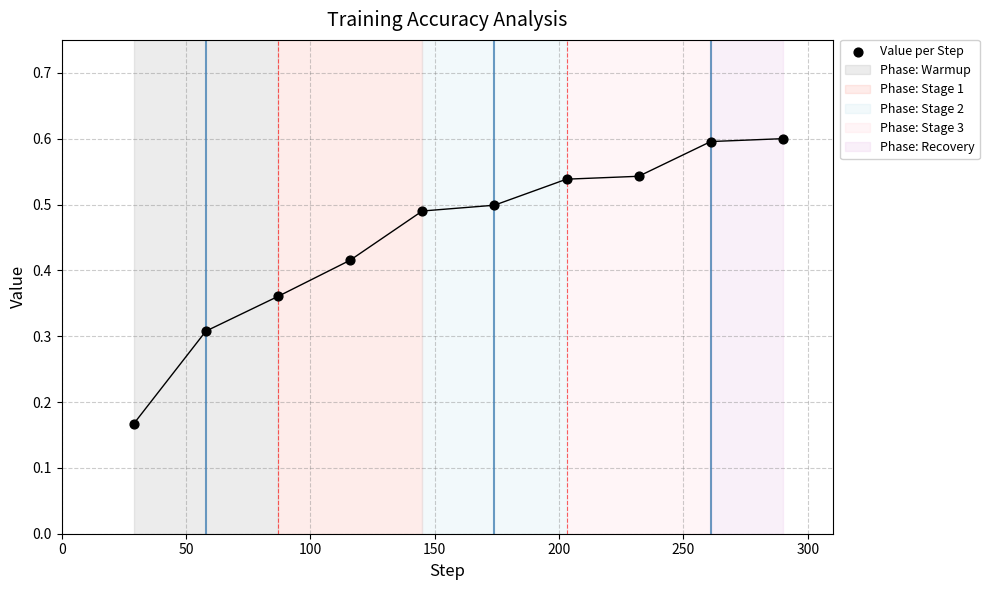

What is the range of X values (max minus min)?

261.0